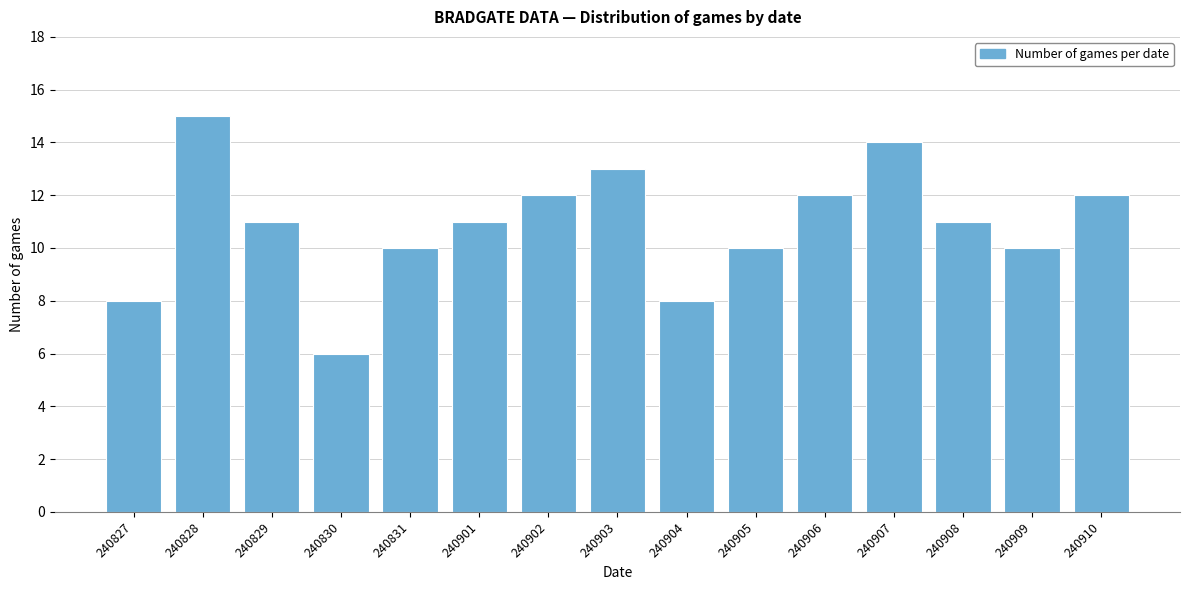

Reading left to right, list all the values displayed in this chart.

240827=8	240828=15	240829=11	240830=6	240831=10	240901=11	240902=12	240903=13	240904=8	240905=10	240906=12	240907=14	240908=11	240909=10	240910=12